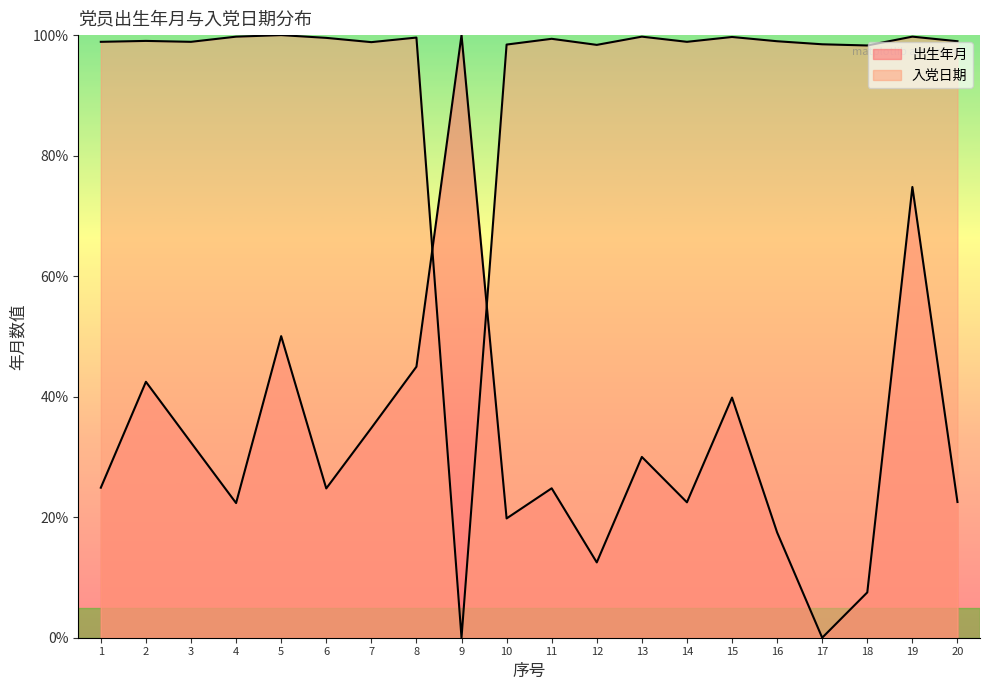

What is the value of the 出生年月 point at the 15th from the left?

39.9